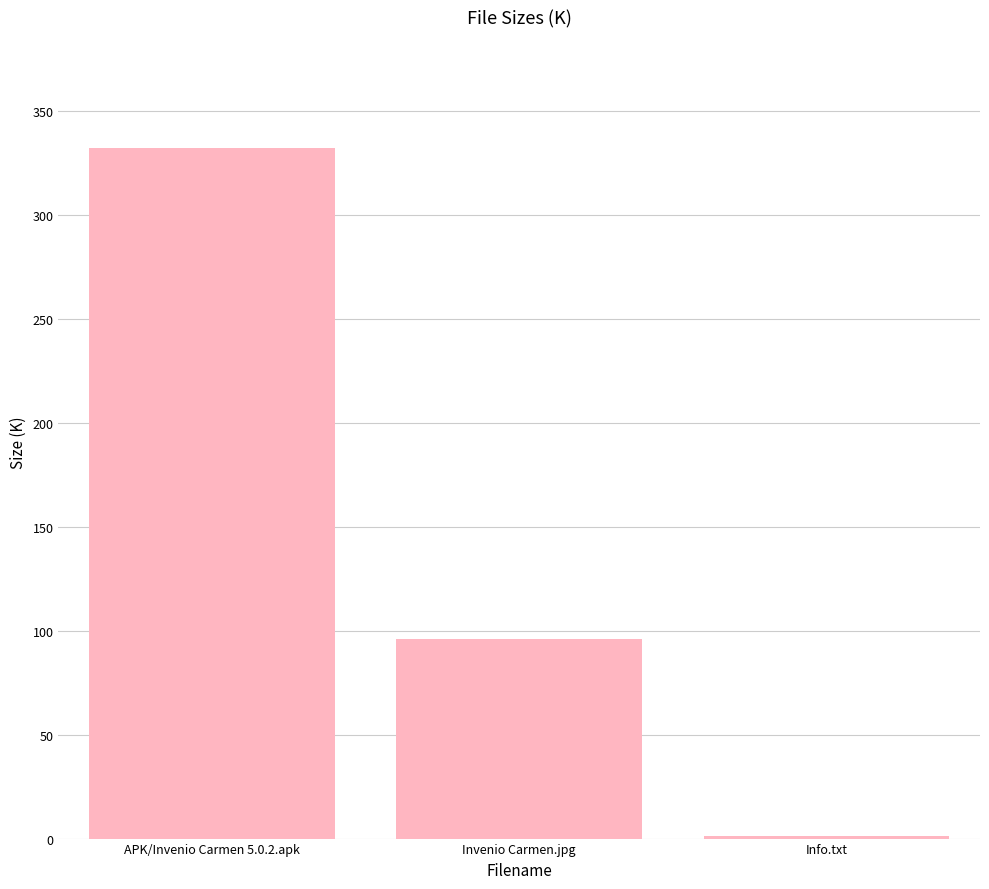

How many values exceed 95?

2